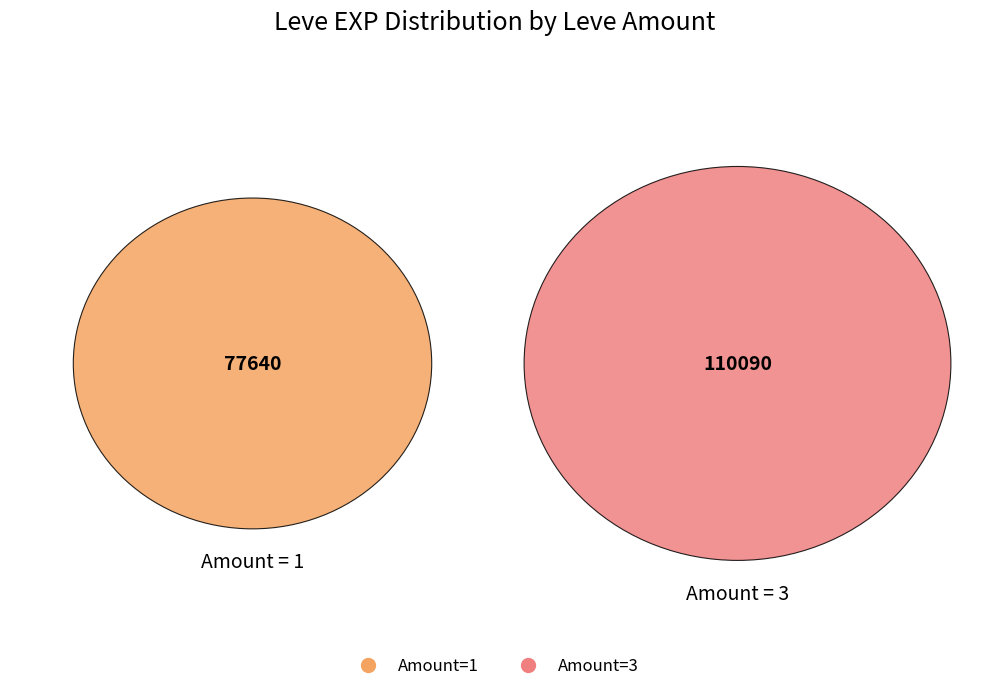

Does 1 account for over 50% of the chart?

No